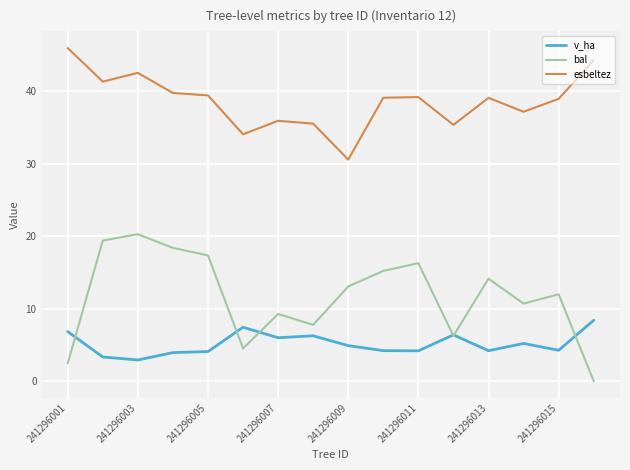

Which series has the widest spread of values?

bal